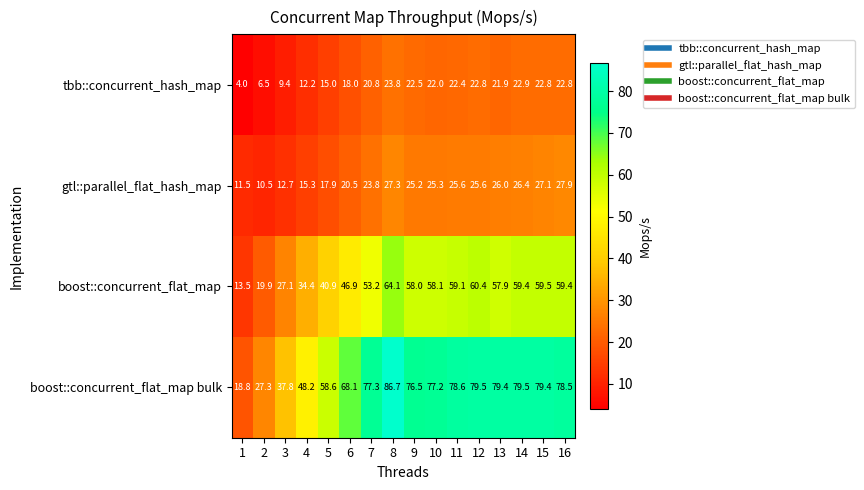

The boost::concurrent_flat_map bulk series shows 58.6 at 5. True or false?

True